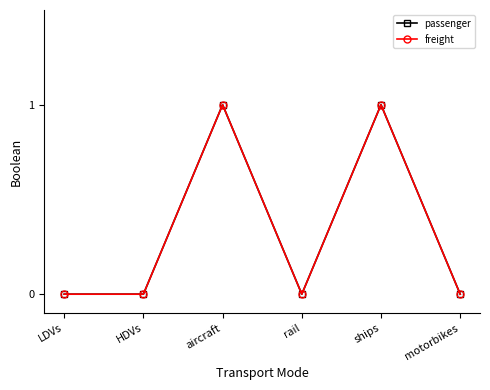

Reading left to right, what are all the values shown in this chart?

passenger: LDVs=0	HDVs=0	aircraft=1	rail=0	ships=1	motorbikes=0
freight: LDVs=0	HDVs=0	aircraft=1	rail=0	ships=1	motorbikes=0